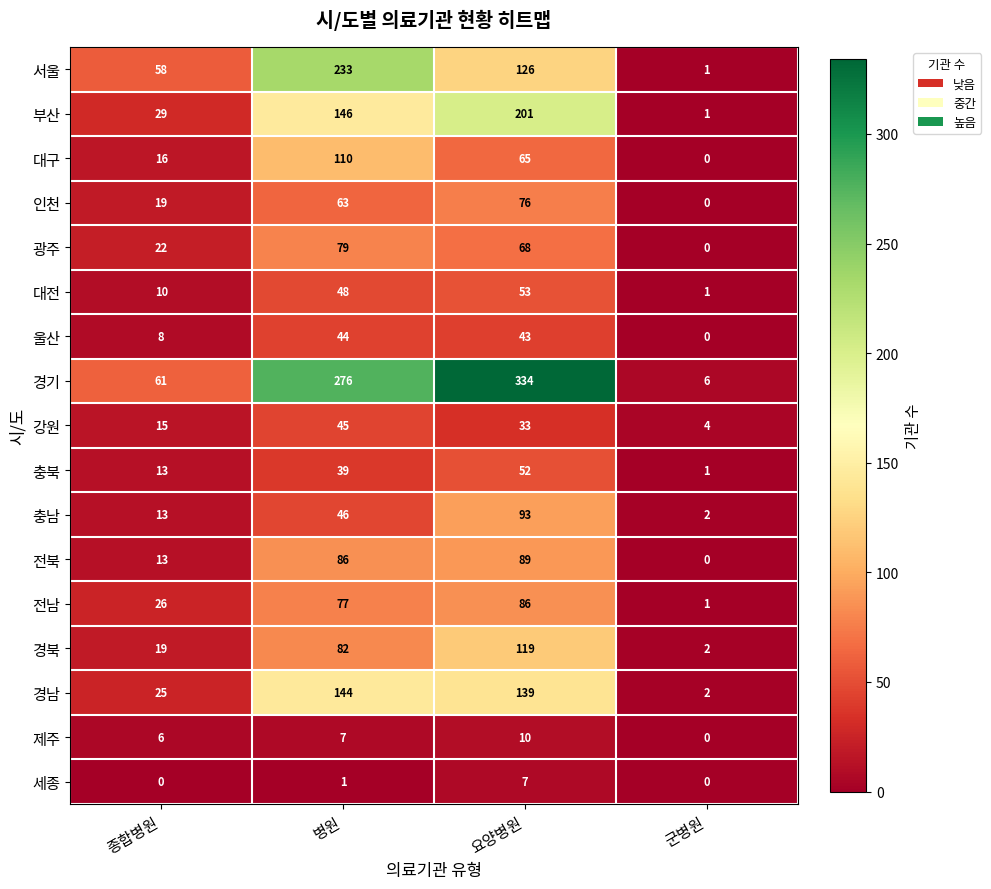

What is the difference between the 경기 values at 종합병원 and 병원?

215